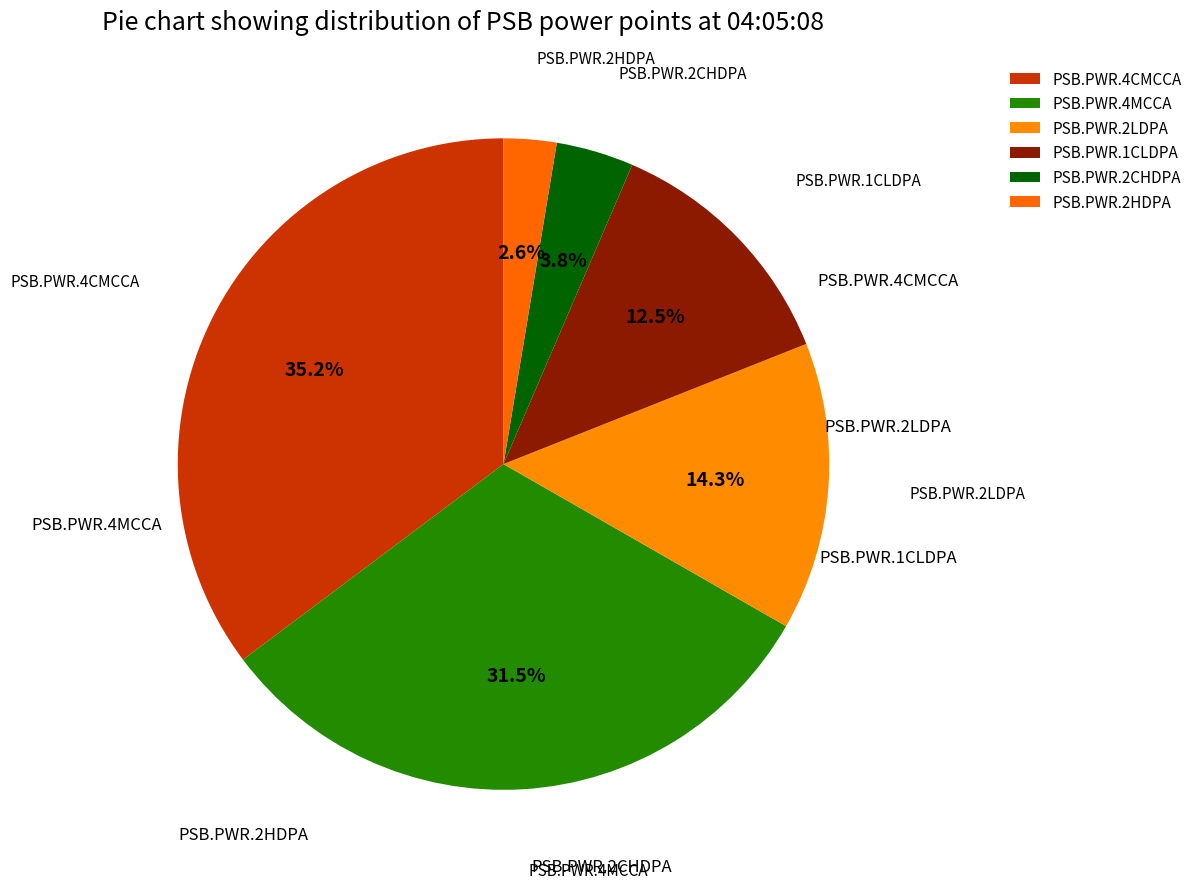

True or false: PSB.PWR.2HDPA accounts for 3% of the total.

True